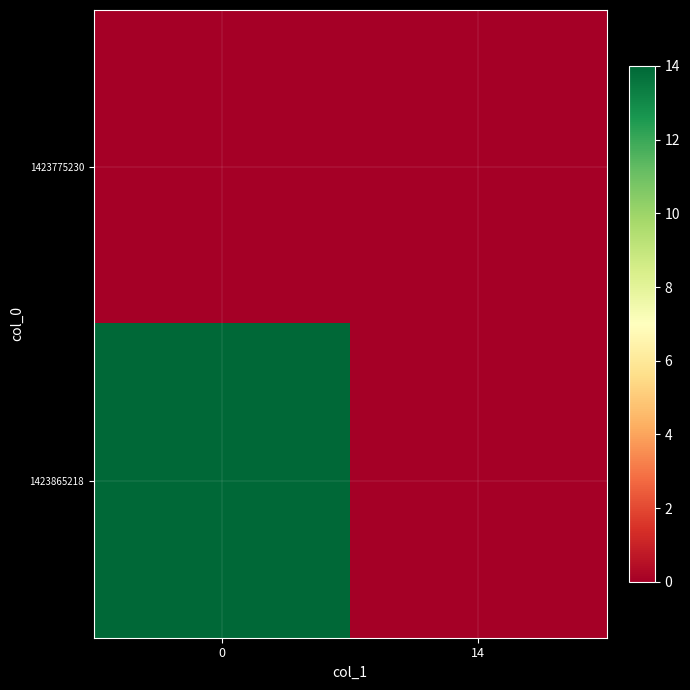

List the series in order of their peak value, highest first.

1423865218, 1423775230